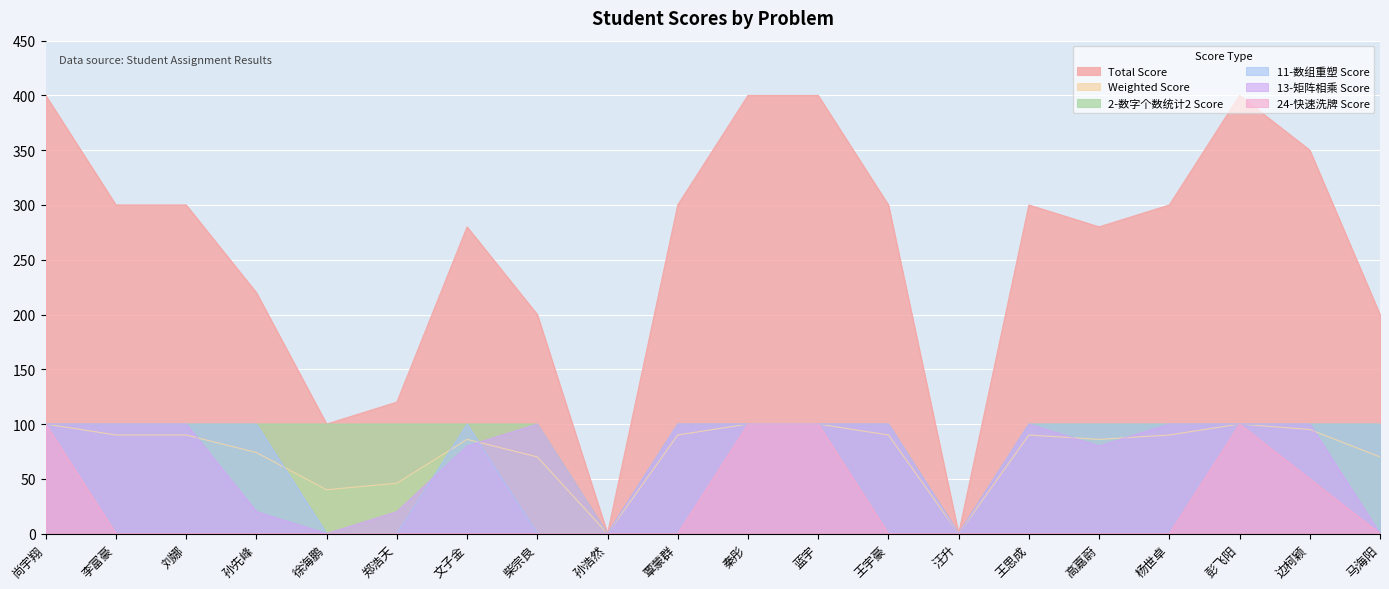

Reading right to left, what are all the values shown in this chart?

Total Score: 马海阳=200	边柯颖=350	彭飞阳=400	杨世卓=300	高嘉蔚=280	王思成=300	汪升=0	王宇豪=300	蓝宇=400	秦彤=400	覃蒙群=300	孙浩然=0	柴宗良=200	文子金=280	郑浩天=120	徐海鹏=100	孙先峰=220	刘娜=300	李富豪=300	尚宇翔=400
Weighted Score: 马海阳=70	边柯颖=95	彭飞阳=100	杨世卓=90	高嘉蔚=86	王思成=90	汪升=0	王宇豪=90	蓝宇=100	秦彤=100	覃蒙群=90	孙浩然=0	柴宗良=70	文子金=86	郑浩天=46	徐海鹏=40	孙先峰=74	刘娜=90	李富豪=90	尚宇翔=100
2-数字个数统计2 Score: 马海阳=100	边柯颖=100	彭飞阳=100	杨世卓=100	高嘉蔚=100	王思成=100	汪升=0	王宇豪=100	蓝宇=100	秦彤=100	覃蒙群=100	孙浩然=0	柴宗良=100	文子金=100	郑浩天=100	徐海鹏=100	孙先峰=100	刘娜=100	李富豪=100	尚宇翔=100
11-数组重塑 Score: 马海阳=100	边柯颖=100	彭飞阳=100	杨世卓=100	高嘉蔚=100	王思成=100	汪升=0	王宇豪=100	蓝宇=100	秦彤=100	覃蒙群=100	孙浩然=0	柴宗良=0	文子金=100	郑浩天=0	徐海鹏=0	孙先峰=100	刘娜=100	李富豪=100	尚宇翔=100
13-矩阵相乘 Score: 马海阳=0	边柯颖=100	彭飞阳=100	杨世卓=100	高嘉蔚=80	王思成=100	汪升=0	王宇豪=100	蓝宇=100	秦彤=100	覃蒙群=100	孙浩然=0	柴宗良=100	文子金=80	郑浩天=20	徐海鹏=0	孙先峰=20	刘娜=100	李富豪=100	尚宇翔=100
24-快速洗牌 Score: 马海阳=0	边柯颖=50	彭飞阳=100	杨世卓=0	高嘉蔚=0	王思成=0	汪升=0	王宇豪=0	蓝宇=100	秦彤=100	覃蒙群=0	孙浩然=0	柴宗良=0	文子金=0	郑浩天=0	徐海鹏=0	孙先峰=0	刘娜=0	李富豪=0	尚宇翔=100